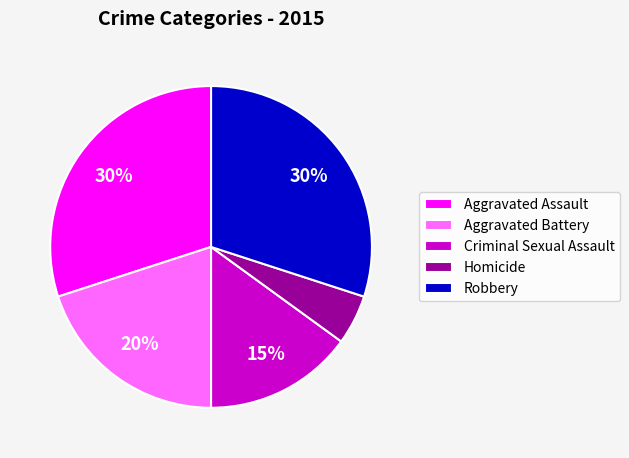

True or false: Aggravated Battery accounts for 9% of the total.

False